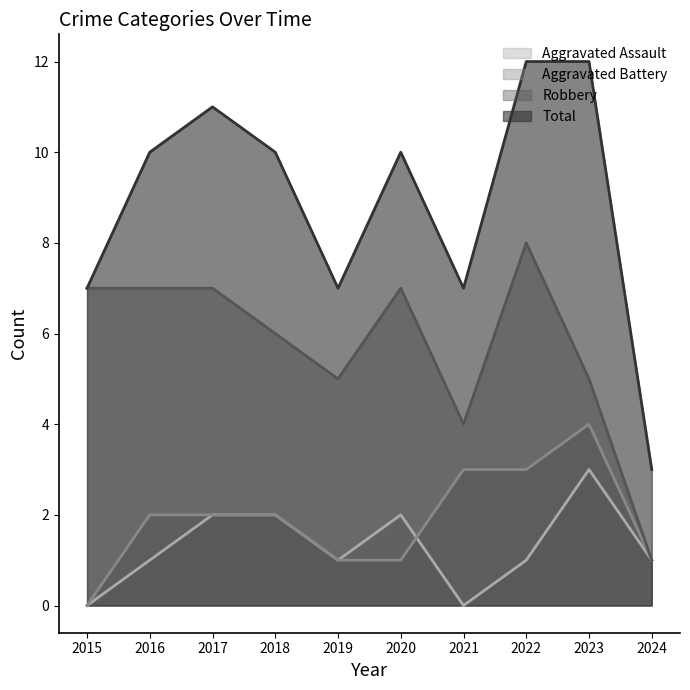

What is the average value of the Aggravated Battery series?

2